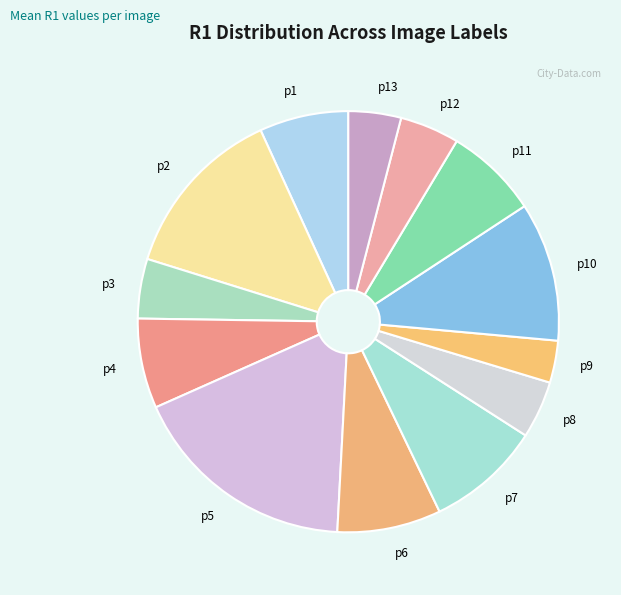

How many segments does this pie chart have?

13